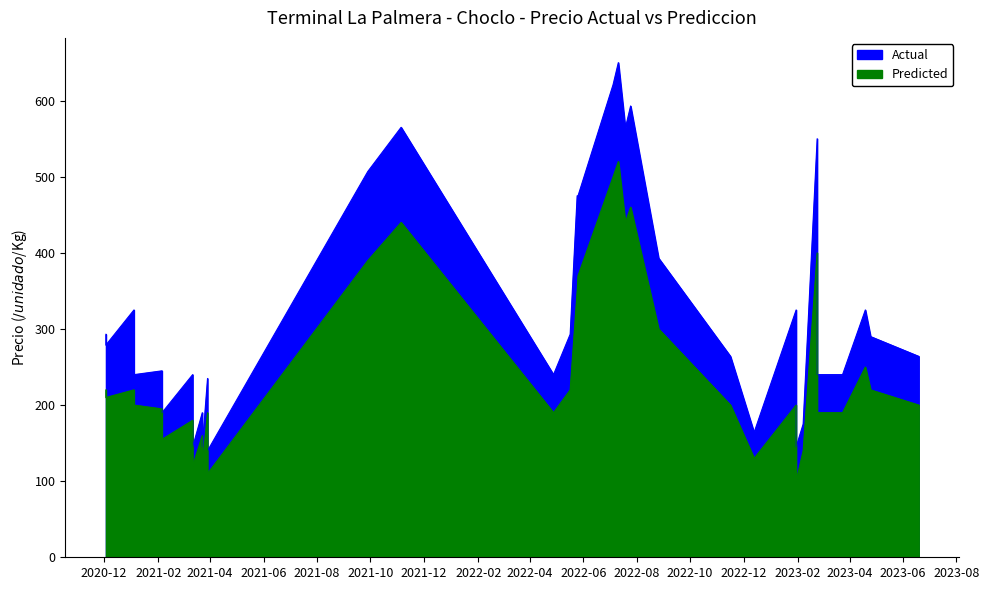

How many distinct data groups are displayed?

2